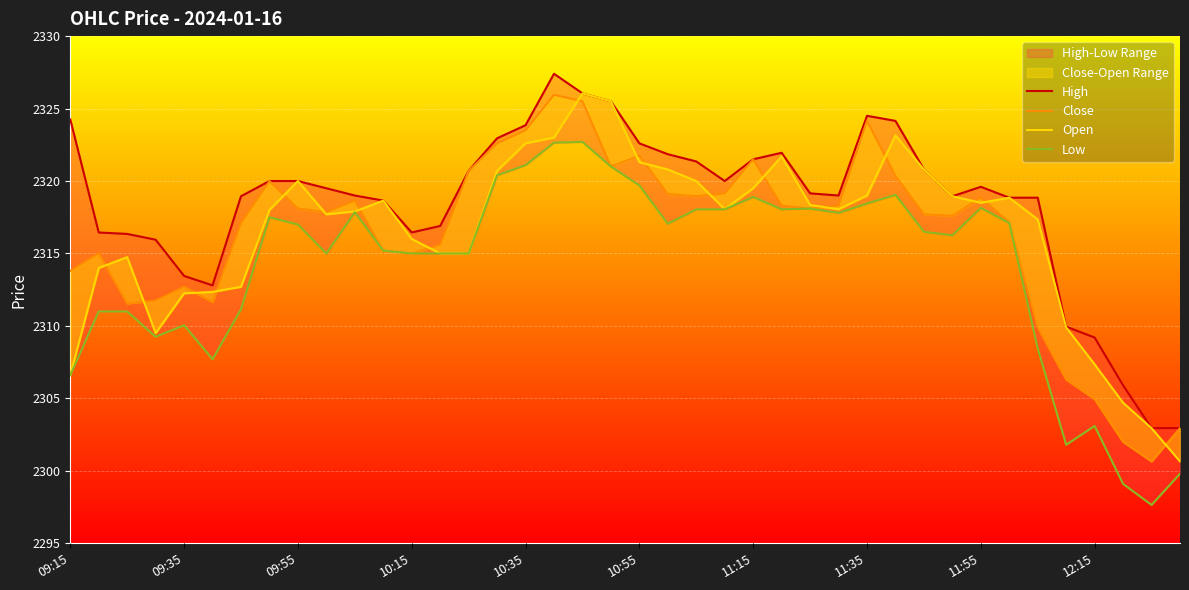

How many data points in High are above 2319?

21